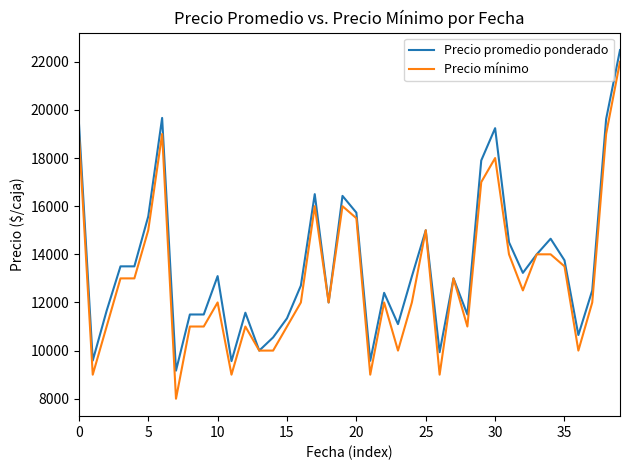

True or false: Precio mínimo has more than 2 interior local peaks.

True